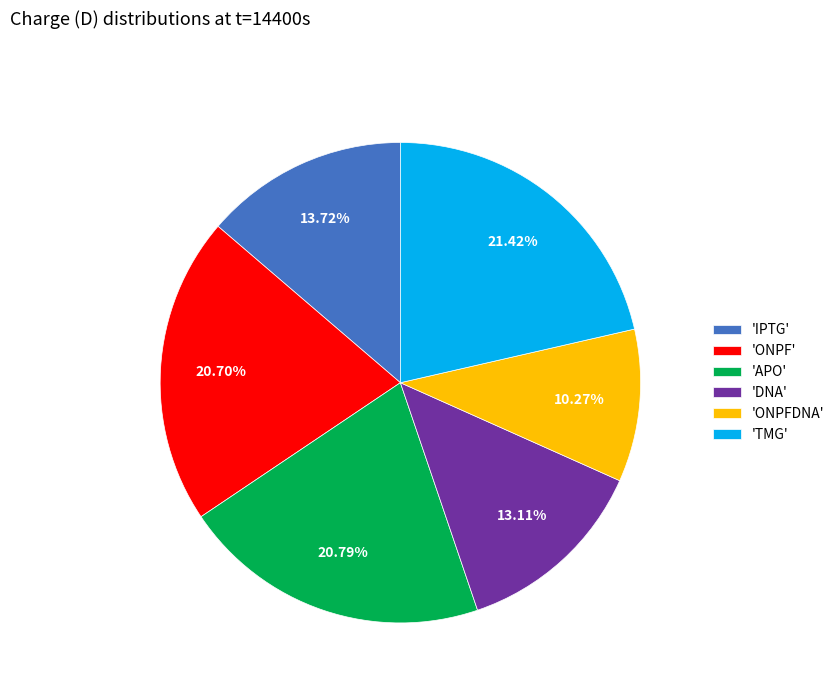

Approximately how many times larger is the value at 'IPTG' compared to 'DNA'?

1.0